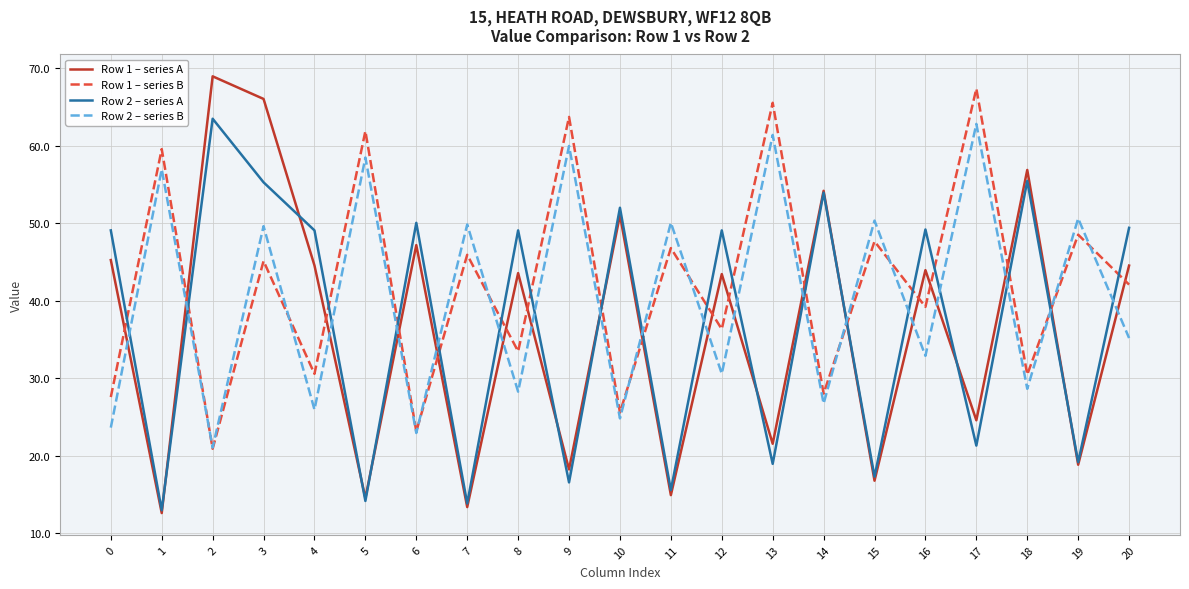

At which category is the sum across all series the highest?

3